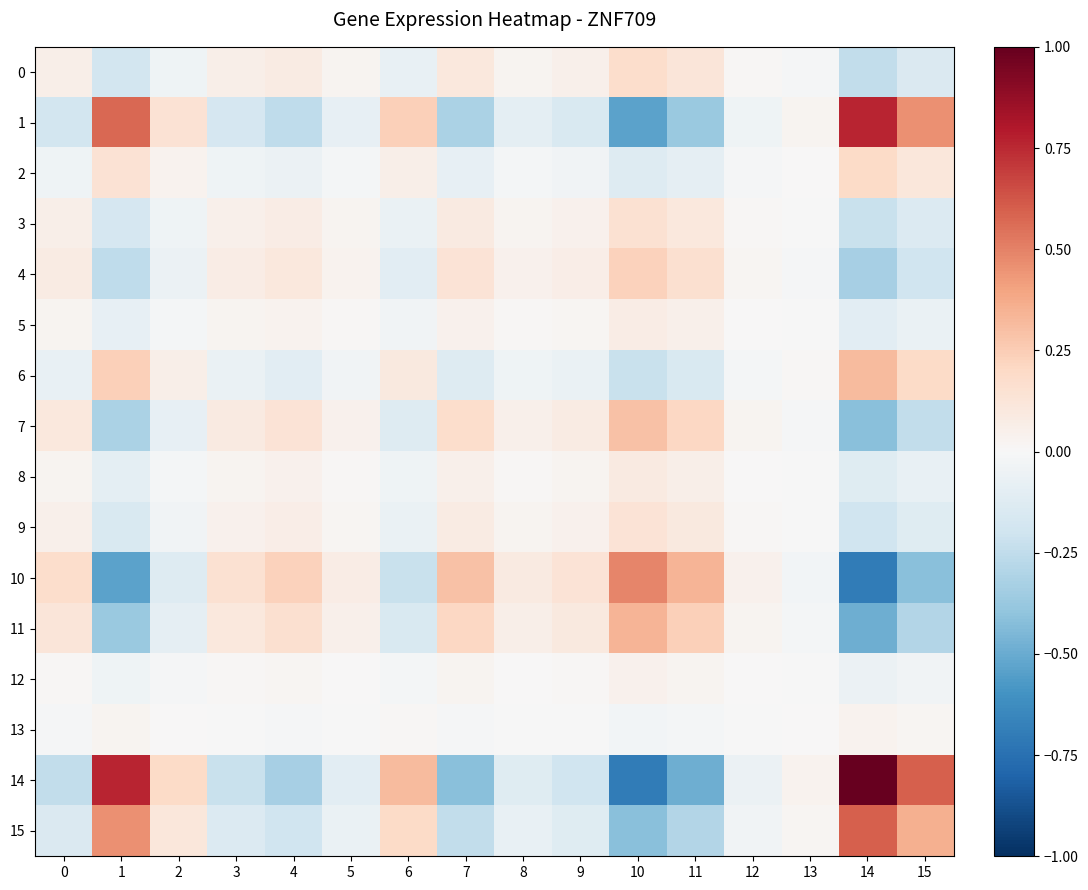

Reading left to right, list all the values displayed in this chart.

0: 0=0.1	1=-0.2	2=-0.0	3=0.1	4=0.1	5=0.0	6=-0.1	7=0.1	8=0.0	9=0.0	10=0.2	11=0.1	12=0.0	13=-0.0	14=-0.2	15=-0.1
1: 0=-0.2	1=0.6	2=0.1	3=-0.2	4=-0.3	5=-0.1	6=0.2	7=-0.3	8=-0.1	9=-0.2	10=-0.5	11=-0.4	12=-0.0	13=0.0	14=0.8	15=0.5
2: 0=-0.0	1=0.1	2=0.0	3=-0.0	4=-0.1	5=-0.0	6=0.1	7=-0.1	8=-0.0	9=-0.0	10=-0.1	11=-0.1	12=-0.0	13=0.0	14=0.2	15=0.1
3: 0=0.1	1=-0.2	2=-0.0	3=0.0	4=0.1	5=0.0	6=-0.1	7=0.1	8=0.0	9=0.0	10=0.2	11=0.1	12=0.0	13=-0.0	14=-0.2	15=-0.1
4: 0=0.1	1=-0.3	2=-0.1	3=0.1	4=0.1	5=0.0	6=-0.1	7=0.1	8=0.0	9=0.1	10=0.2	11=0.2	12=0.0	13=-0.0	14=-0.3	15=-0.2
5: 0=0.0	1=-0.1	2=-0.0	3=0.0	4=0.0	5=0.0	6=-0.0	7=0.0	8=0.0	9=0.0	10=0.1	11=0.1	12=0.0	13=-0.0	14=-0.1	15=-0.1
6: 0=-0.1	1=0.2	2=0.1	3=-0.1	4=-0.1	5=-0.0	6=0.1	7=-0.1	8=-0.0	9=-0.1	10=-0.2	11=-0.2	12=-0.0	13=0.0	14=0.3	15=0.2
7: 0=0.1	1=-0.3	2=-0.1	3=0.1	4=0.1	5=0.0	6=-0.1	7=0.2	8=0.1	9=0.1	10=0.3	11=0.2	12=0.0	13=-0.0	14=-0.4	15=-0.2
8: 0=0.0	1=-0.1	2=-0.0	3=0.0	4=0.0	5=0.0	6=-0.0	7=0.1	8=0.0	9=0.0	10=0.1	11=0.1	12=0.0	13=-0.0	14=-0.1	15=-0.1
9: 0=0.0	1=-0.2	2=-0.0	3=0.0	4=0.1	5=0.0	6=-0.1	7=0.1	8=0.0	9=0.0	10=0.1	11=0.1	12=0.0	13=-0.0	14=-0.2	15=-0.1
10: 0=0.2	1=-0.5	2=-0.1	3=0.2	4=0.2	5=0.1	6=-0.2	7=0.3	8=0.1	9=0.1	10=0.5	11=0.3	12=0.0	13=-0.0	14=-0.7	15=-0.4
11: 0=0.1	1=-0.4	2=-0.1	3=0.1	4=0.2	5=0.1	6=-0.2	7=0.2	8=0.1	9=0.1	10=0.3	11=0.2	12=0.0	13=-0.0	14=-0.5	15=-0.3
12: 0=0.0	1=-0.0	2=-0.0	3=0.0	4=0.0	5=0.0	6=-0.0	7=0.0	8=0.0	9=0.0	10=0.0	11=0.0	12=0.0	13=-0.0	14=-0.1	15=-0.0
13: 0=-0.0	1=0.0	2=0.0	3=-0.0	4=-0.0	5=-0.0	6=0.0	7=-0.0	8=-0.0	9=-0.0	10=-0.0	11=-0.0	12=-0.0	13=0.0	14=0.0	15=0.0
14: 0=-0.2	1=0.8	2=0.2	3=-0.2	4=-0.3	5=-0.1	6=0.3	7=-0.4	8=-0.1	9=-0.2	10=-0.7	11=-0.5	12=-0.1	13=0.0	14=1.0	15=0.6
15: 0=-0.1	1=0.5	2=0.1	3=-0.1	4=-0.2	5=-0.1	6=0.2	7=-0.2	8=-0.1	9=-0.1	10=-0.4	11=-0.3	12=-0.0	13=0.0	14=0.6	15=0.4